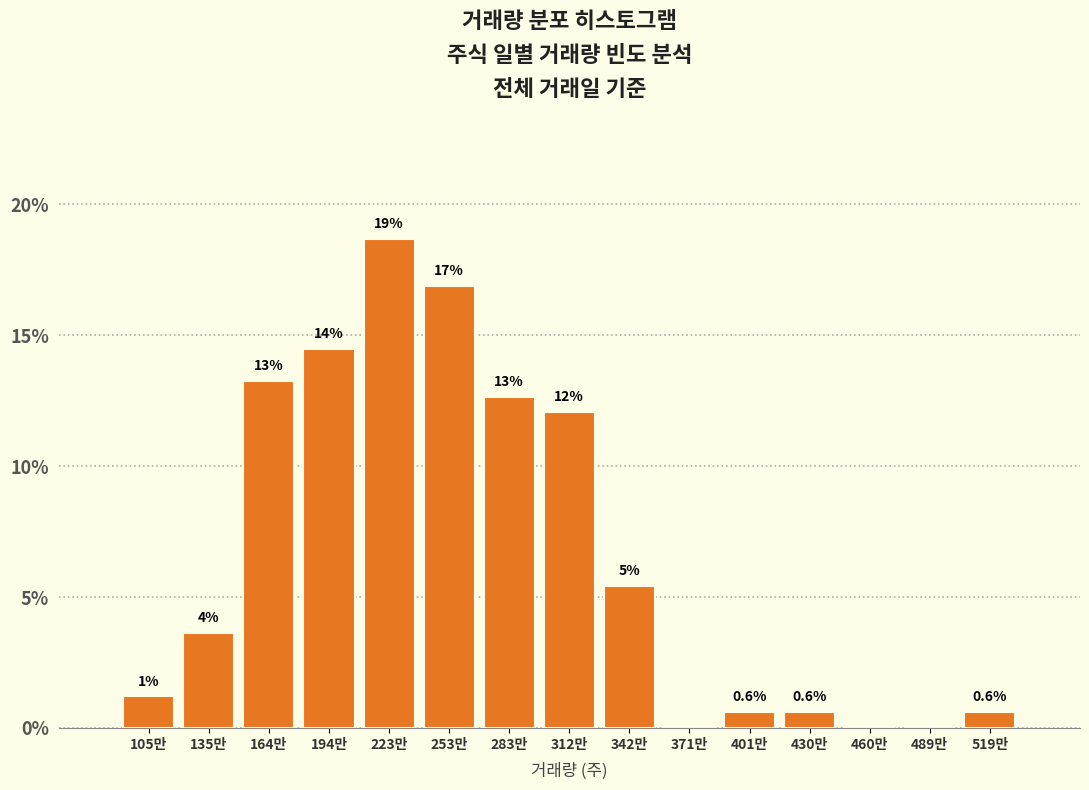

Are the bars horizontal?

No